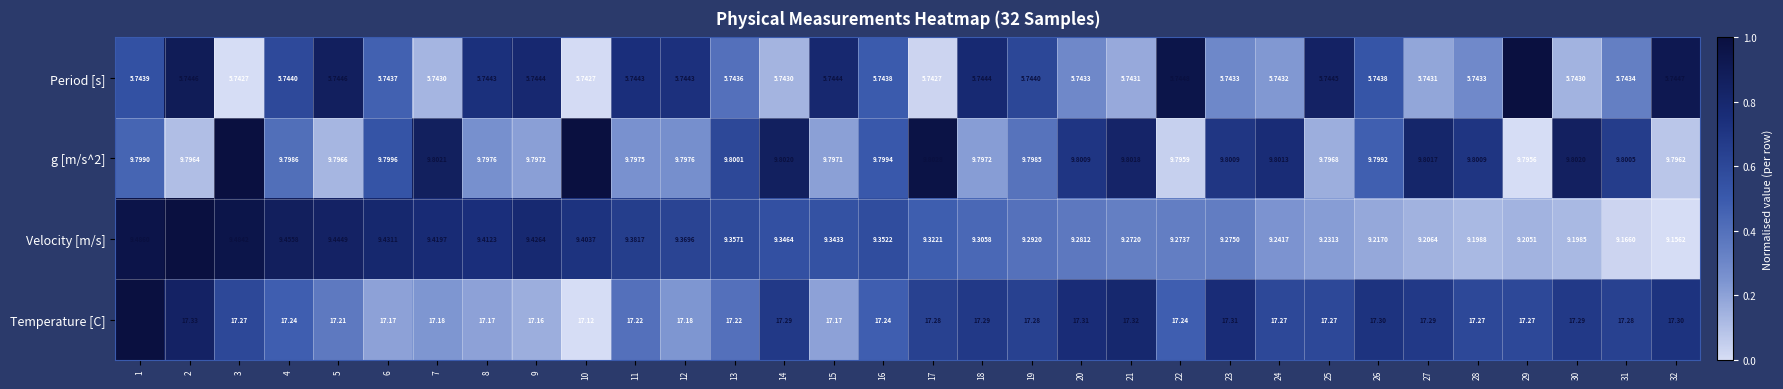

Count the number of data series in this chart.

4